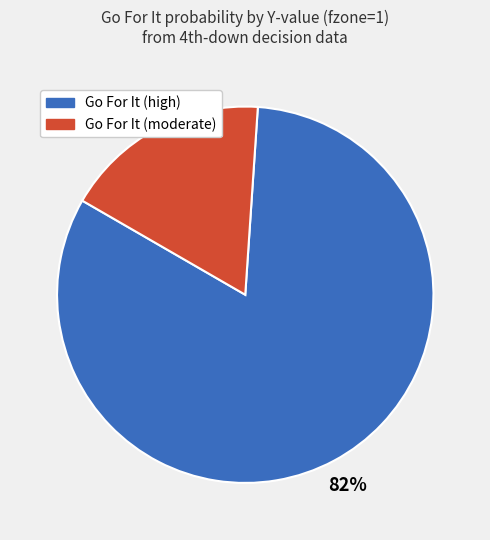

Count the number of slices in the pie.

2